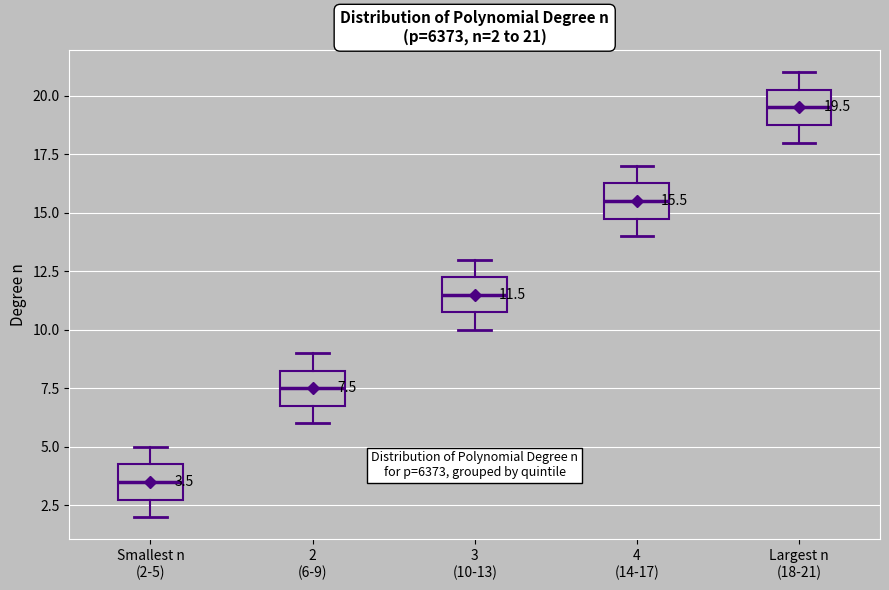

Which box has the lowest median line?

Smallest n (2-5)